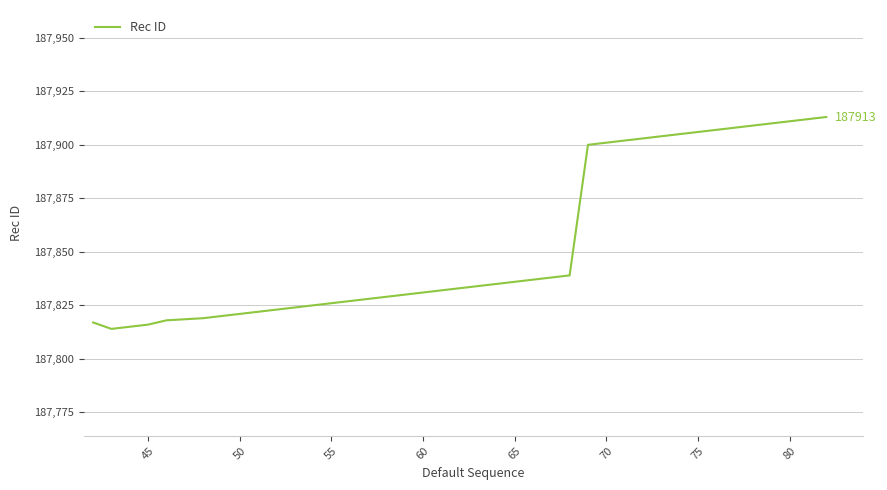

Is this an area chart (filled region under the line)?

No